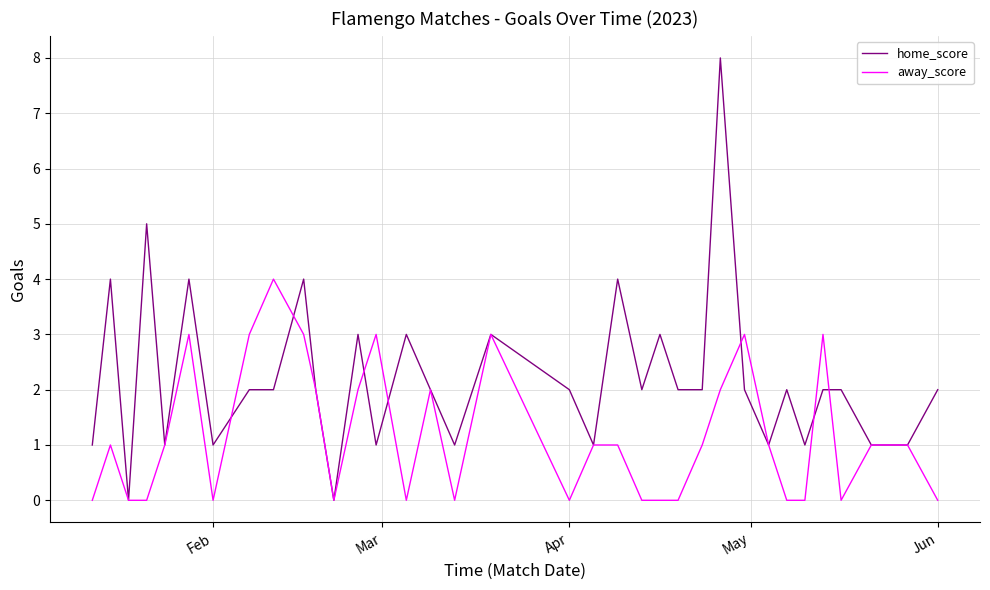

What is the average value of the away_score series?

1